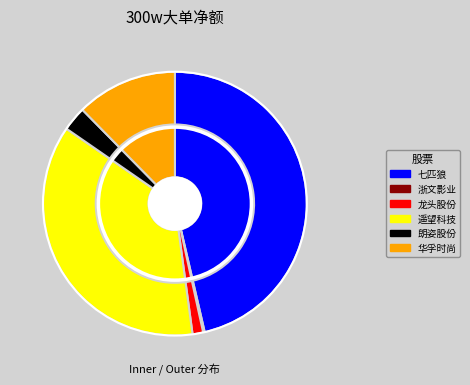

What percentage is the 华孚时尚 slice, to the nearest percent?

12%